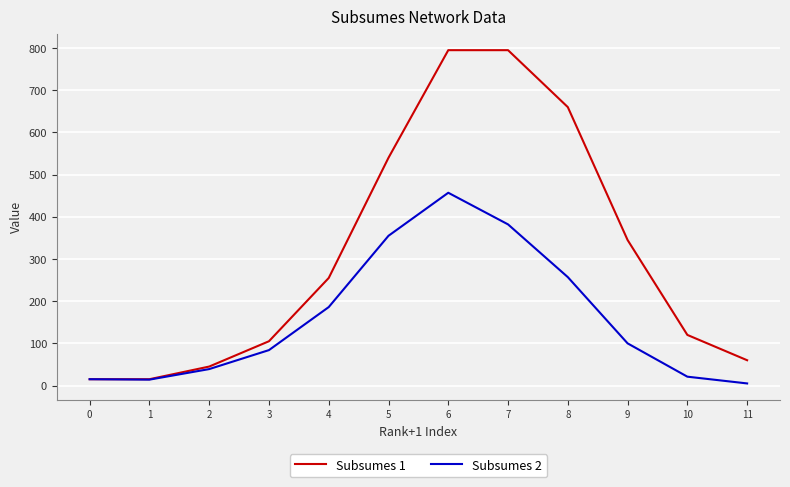

How many values in the Subsumes 1 series are below 255?

6